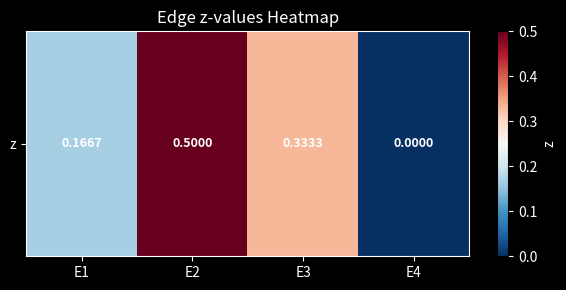

The chart shows a value of 0.7 at E2. True or false?

False